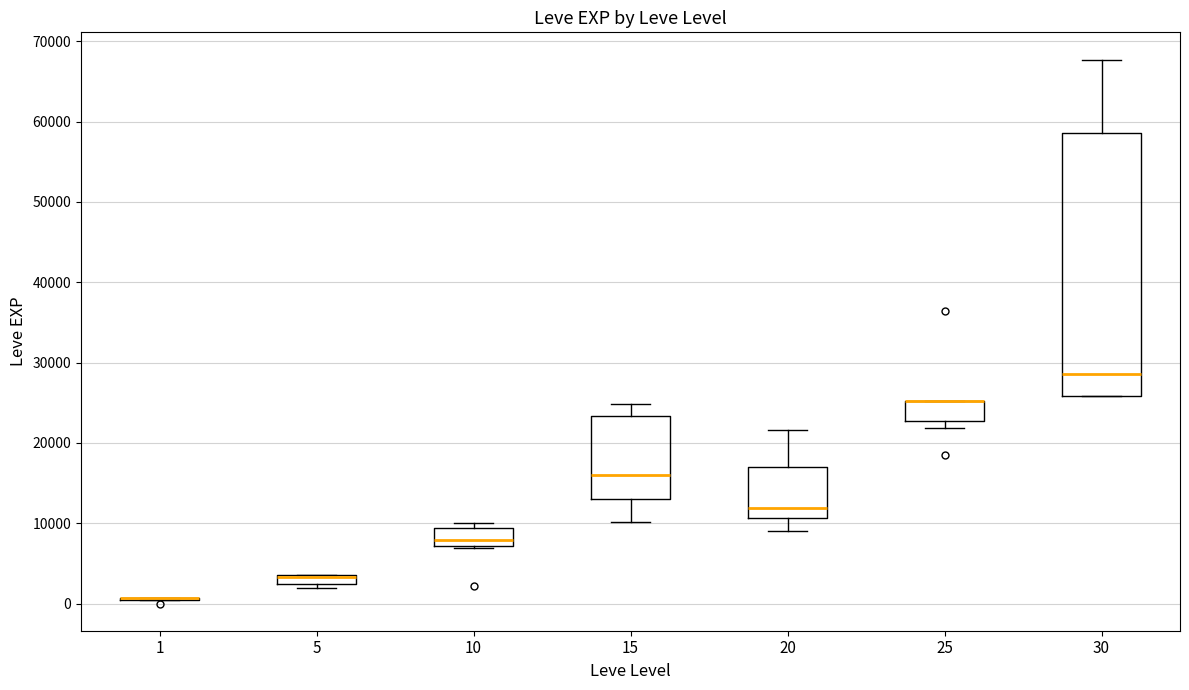

Which box is the tallest, from its lower edge to its upper edge?

30